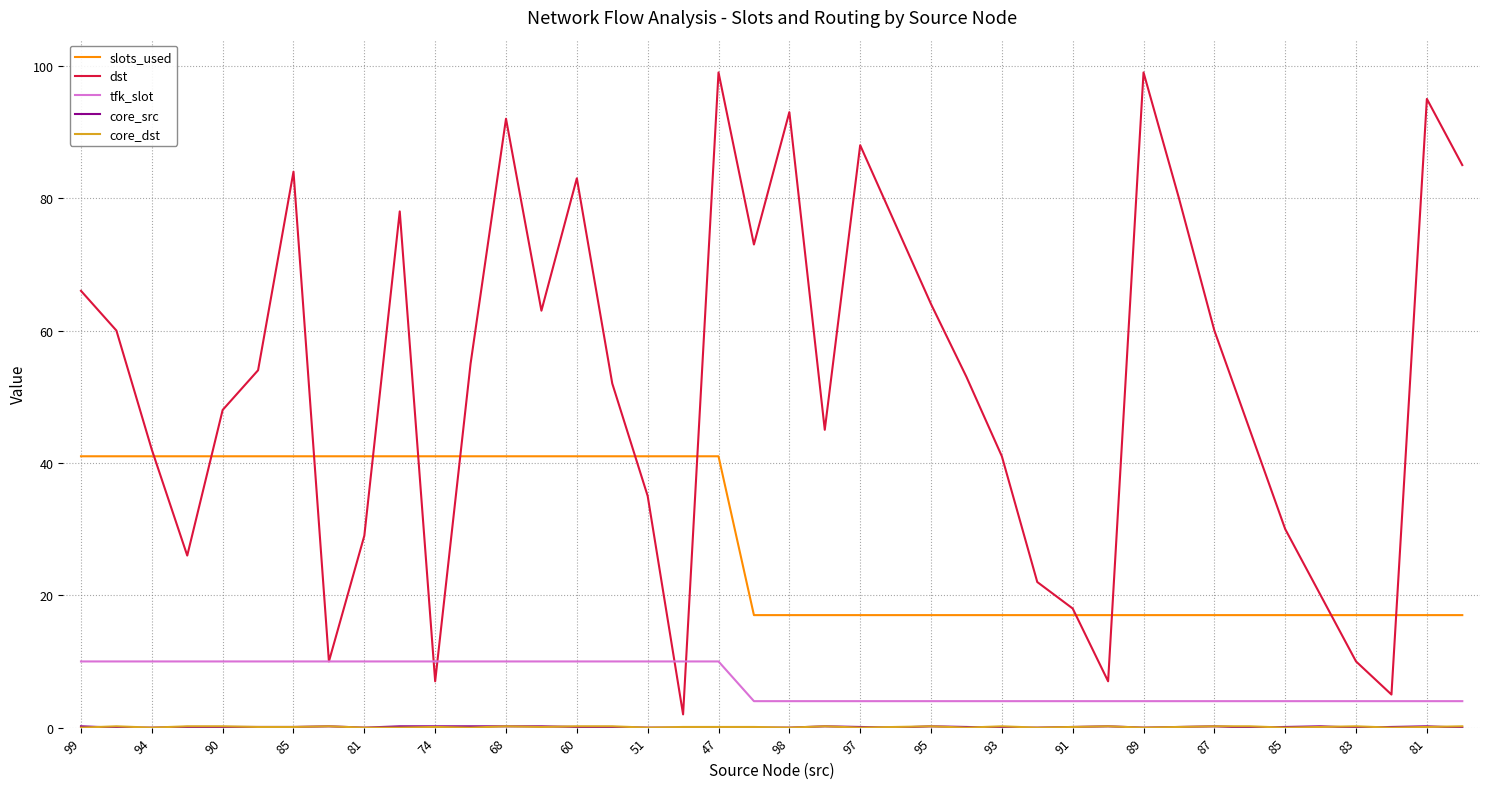

Which series has the widest spread of values?

dst